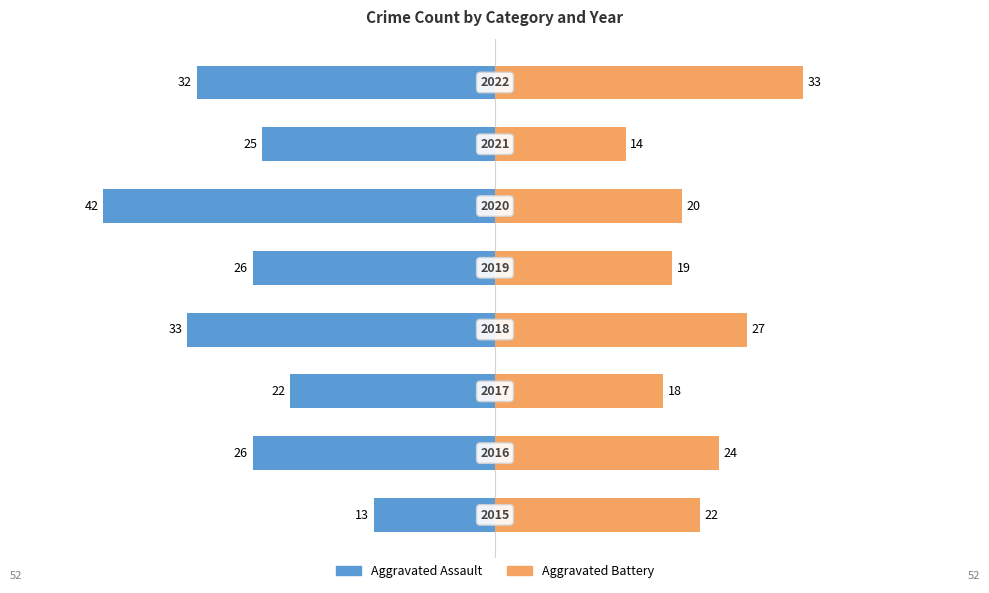

Is the value of Aggravated Battery at 40 greater than the value of Aggravated Assault at −40?

Yes